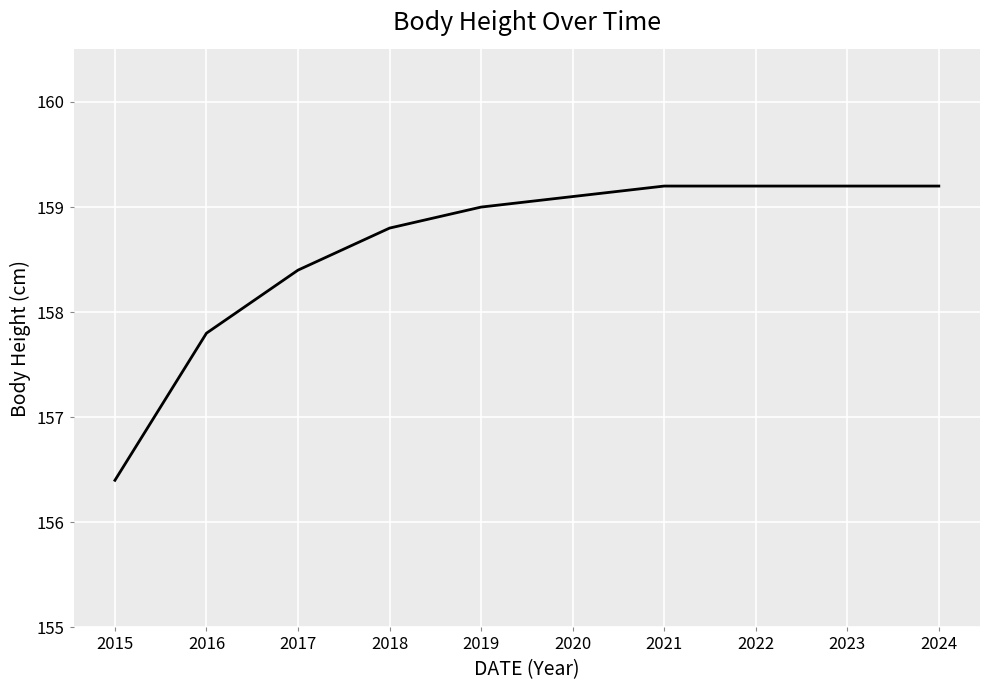

What is the smallest value displayed?

156.4